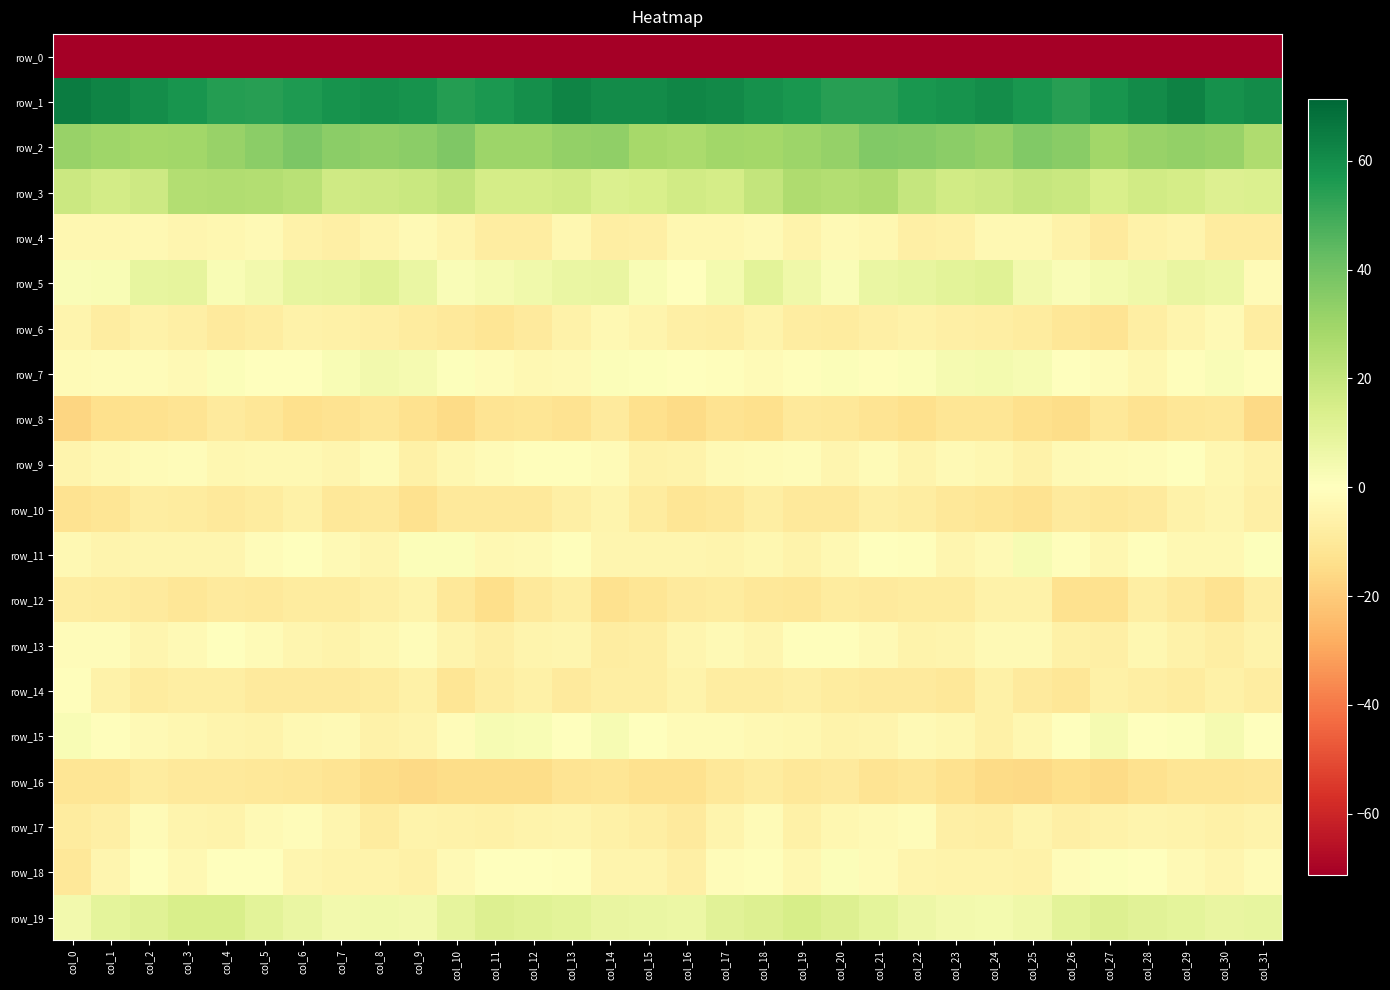

What is the minimum value shown in the chart?

-225.4